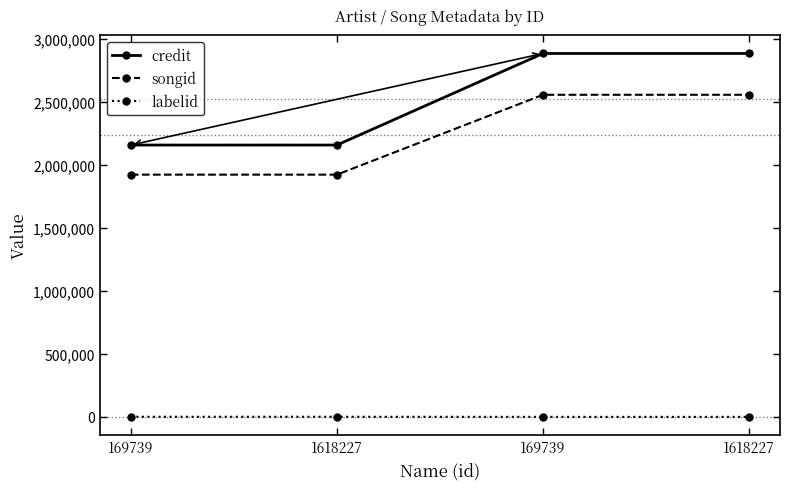

What are all the series names shown in the legend?

credit, songid, labelid